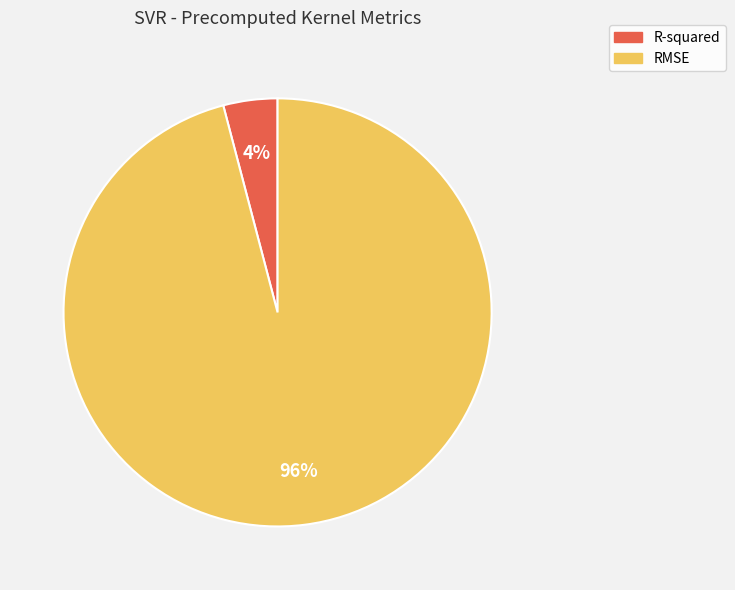

Count the number of slices in the pie.

2